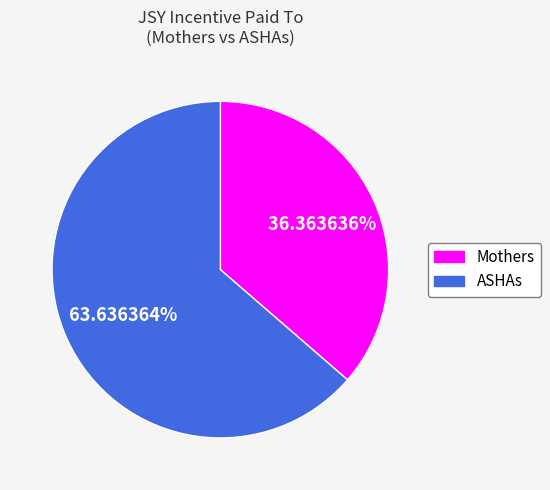

Does any single category account for the majority?

Yes